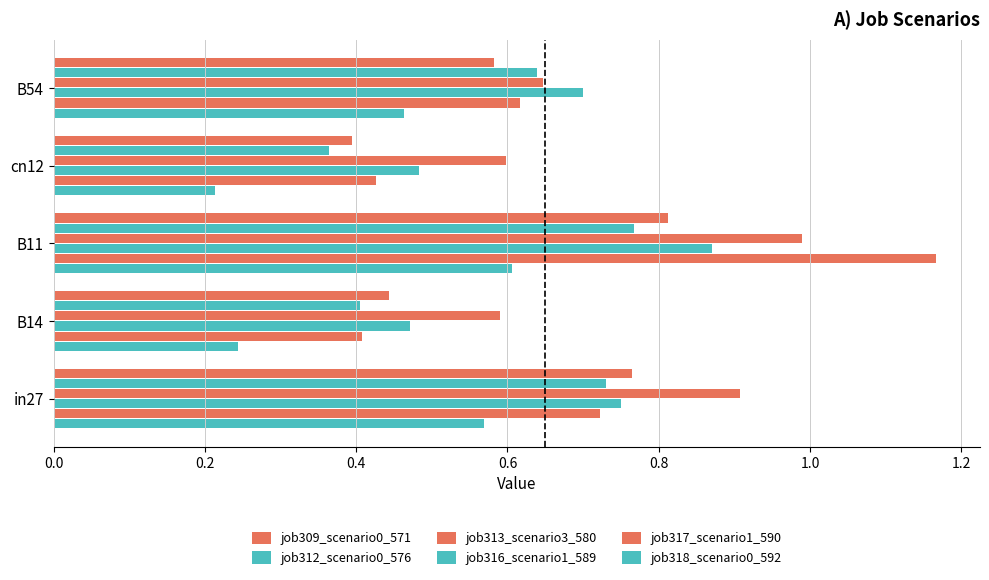

How many series are shown in this chart?

6